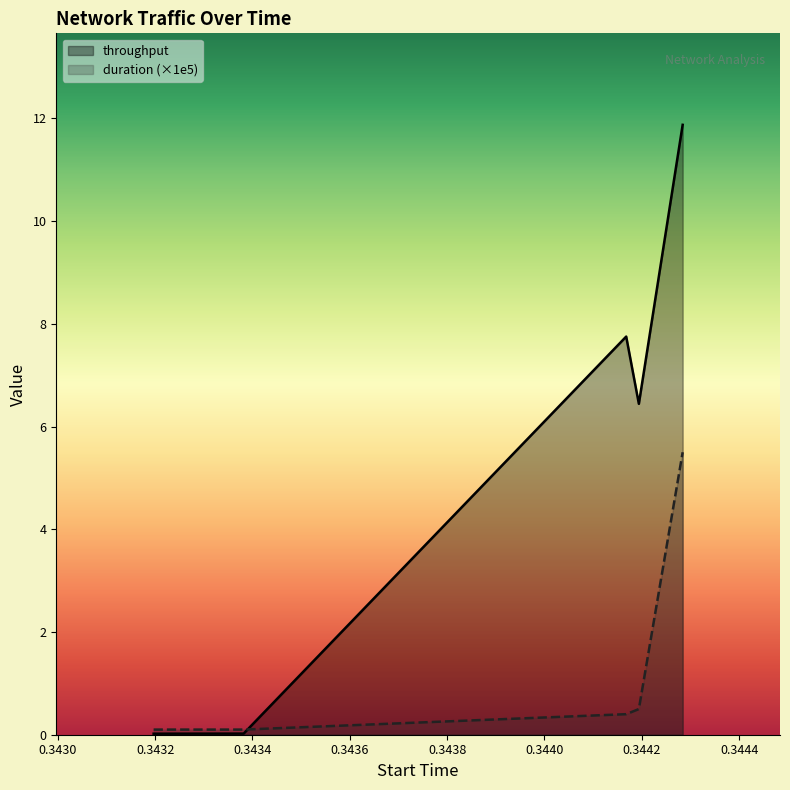

Which series has the largest range (max minus min)?

throughput